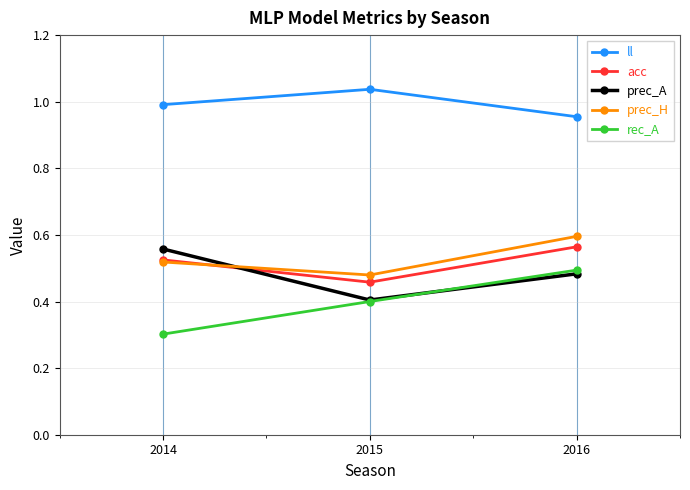

What is the difference between the maximum and minimum values in the acc series?

0.1